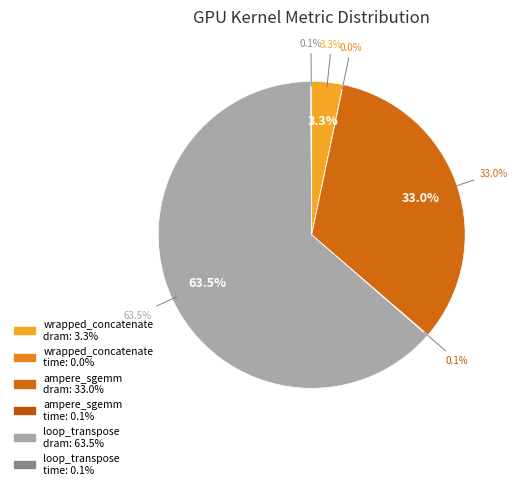

The ampere_sgemm_128x64_nn
dram__bytes.sum slice represents 38% of the pie. True or false?

False